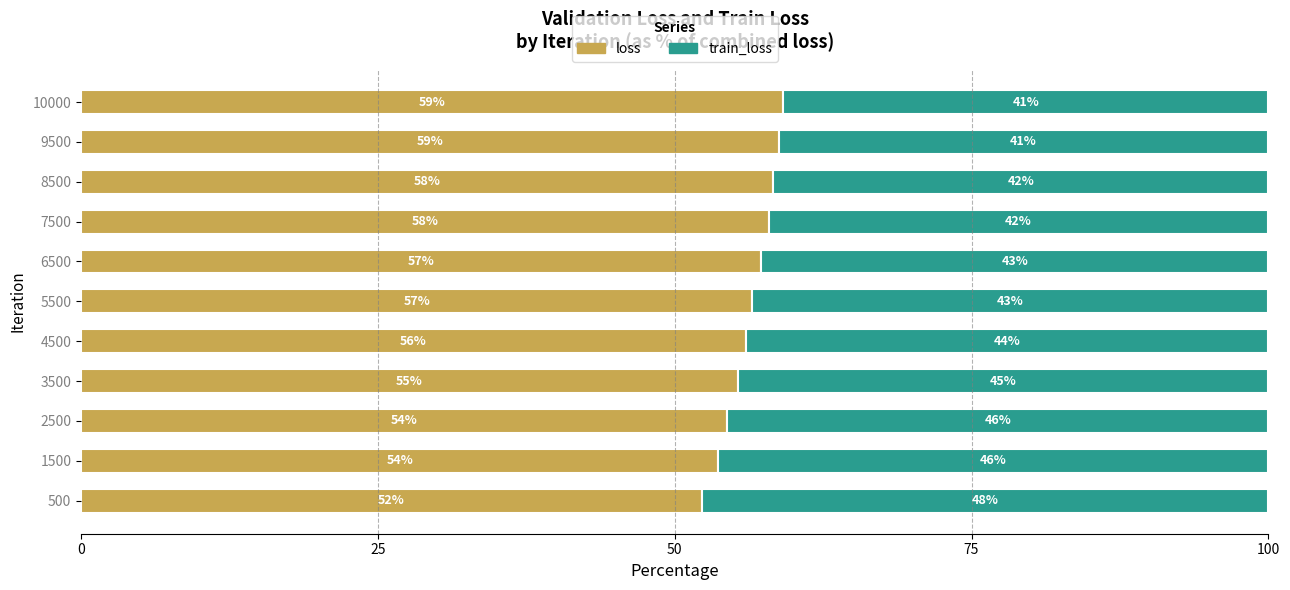

Which series has the widest spread of values?

loss